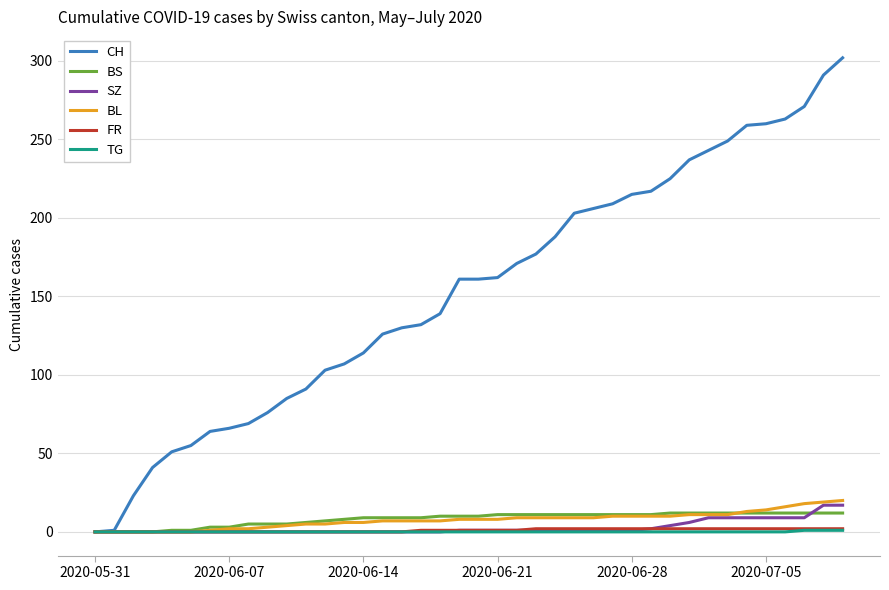

Which series has the largest total across all categories?

CH